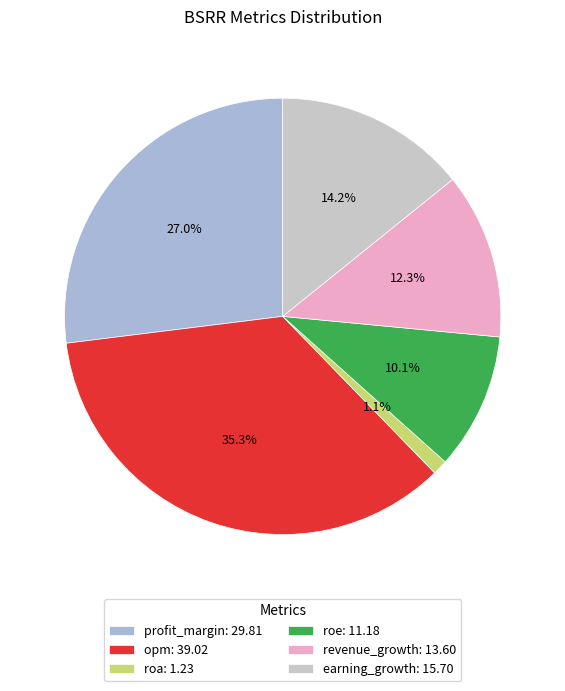

What percentage do revenue_growth and profit_margin together represent?

39.3%